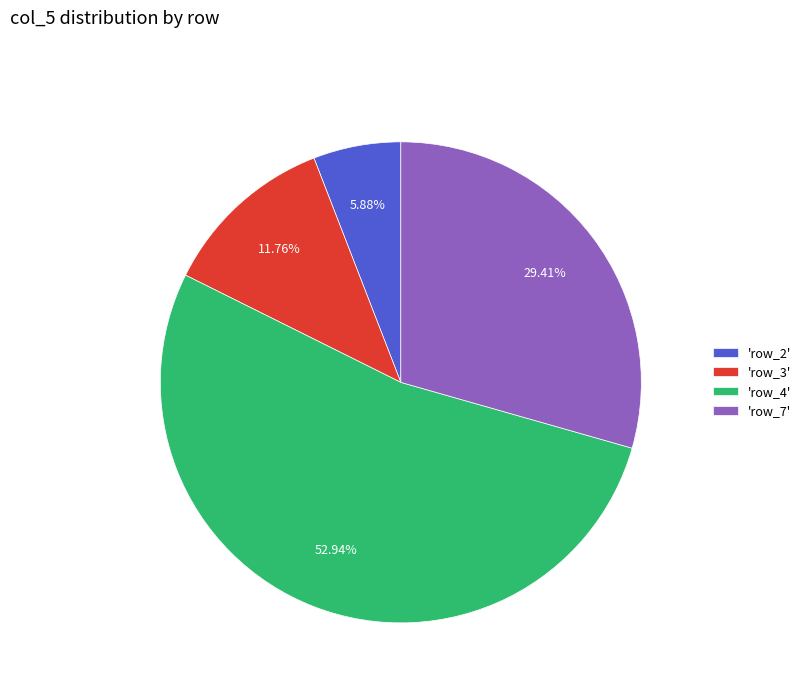

What is the majority slice?

'row_4'